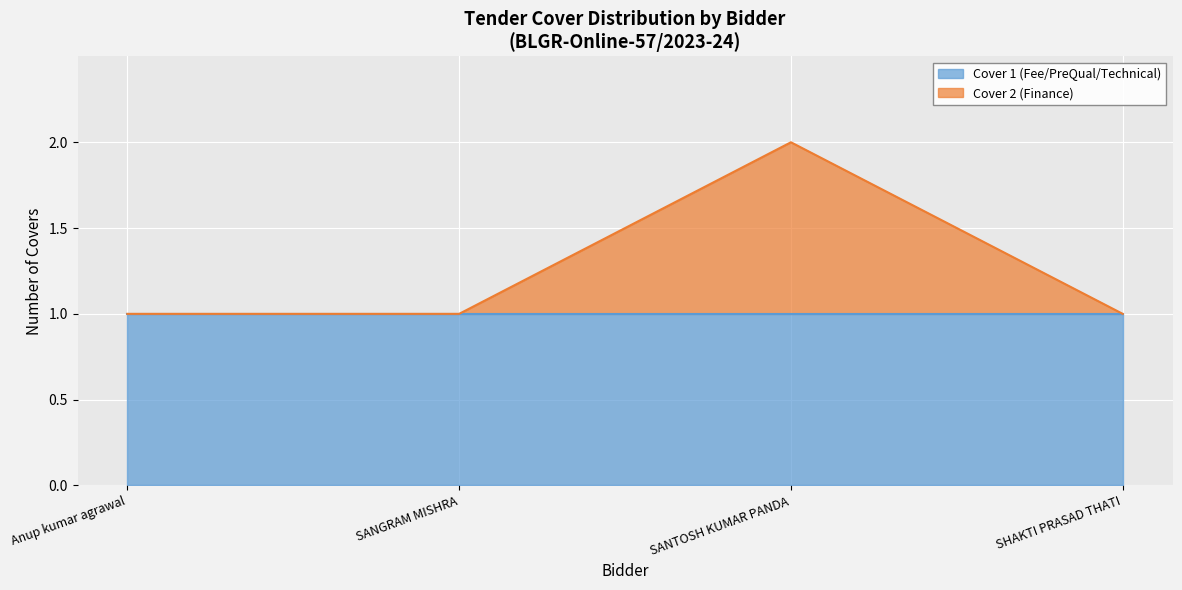

How many interior local peaks (higher than both neighbors) does the data have?

1